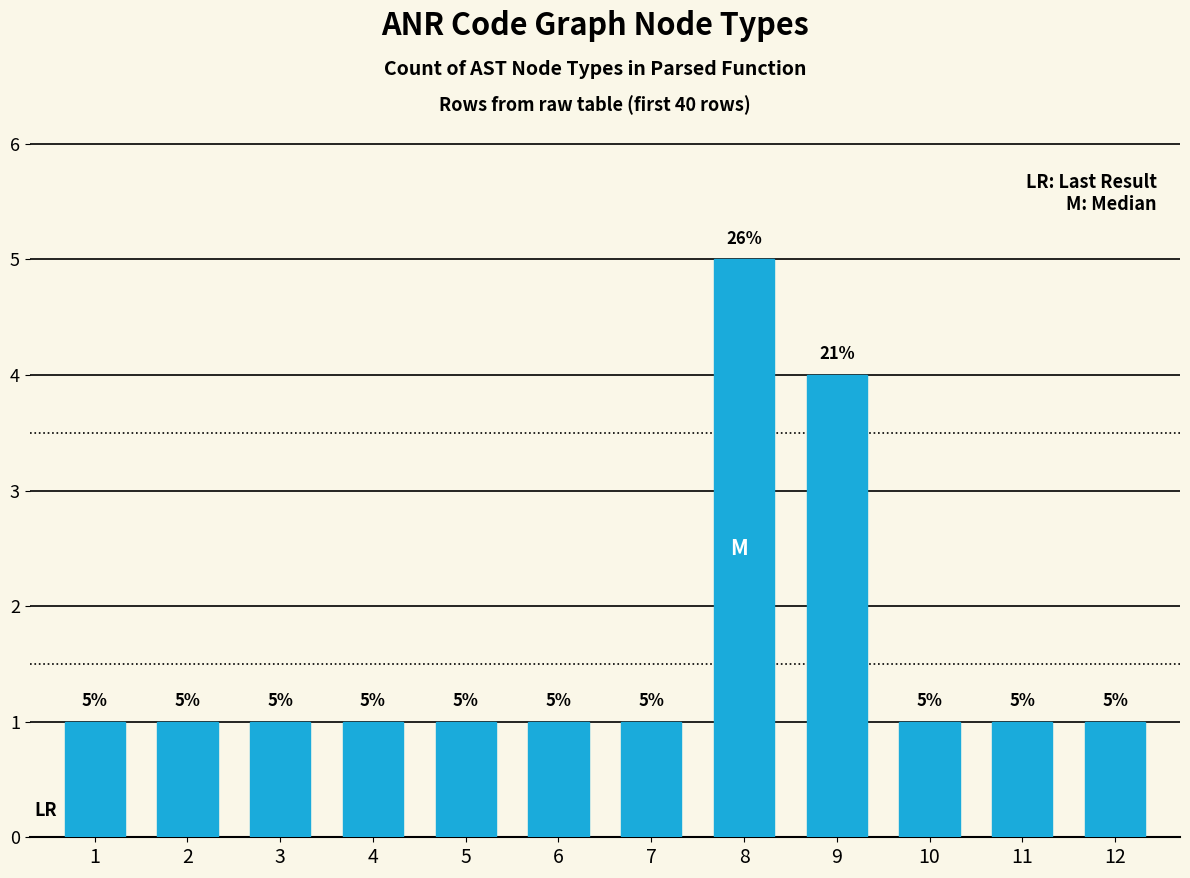

How many values are between 1 and 2?

10